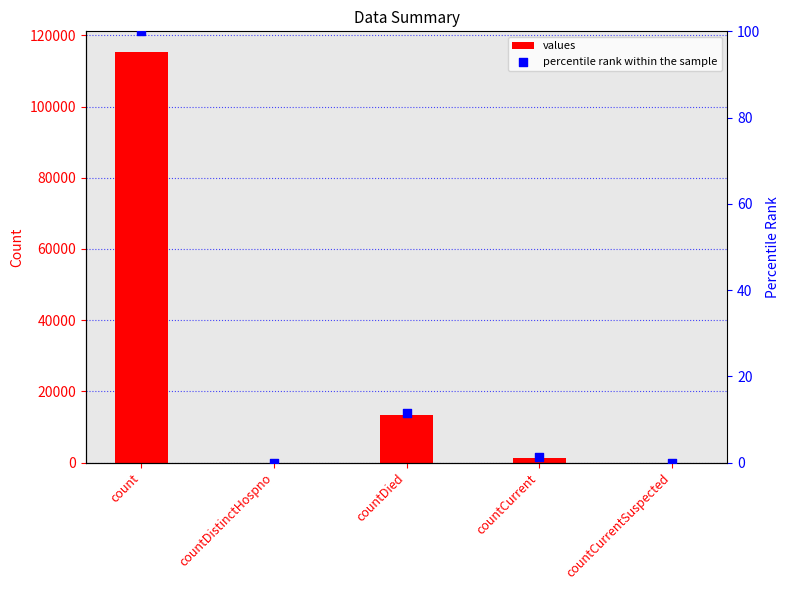

At how many categories does at least one series exceed 24697?

1